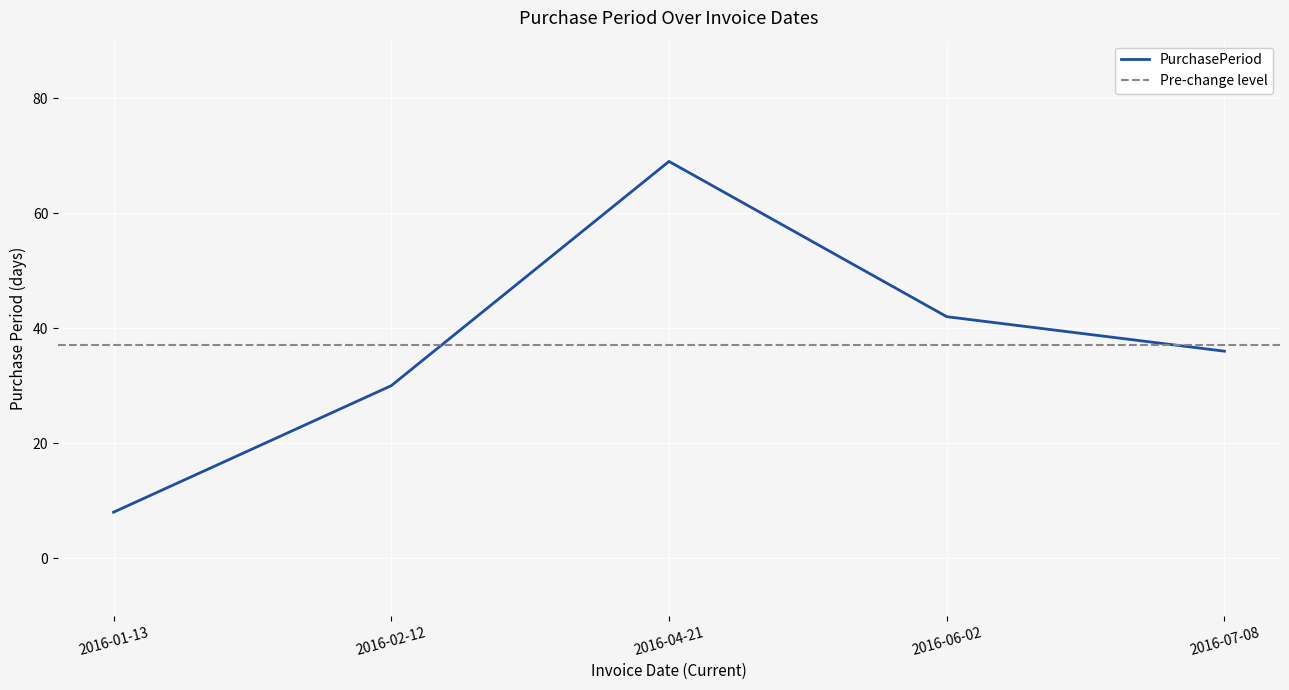

Is this an area chart (filled region under the line)?

No